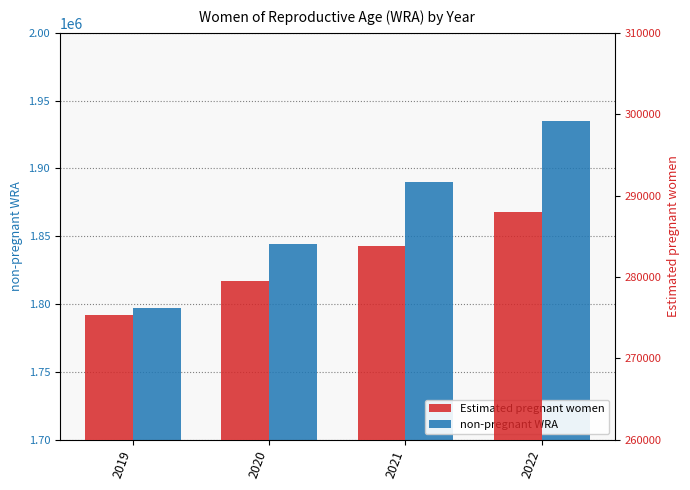

What is the average value of the Estimated pregnant women series?

281629.3